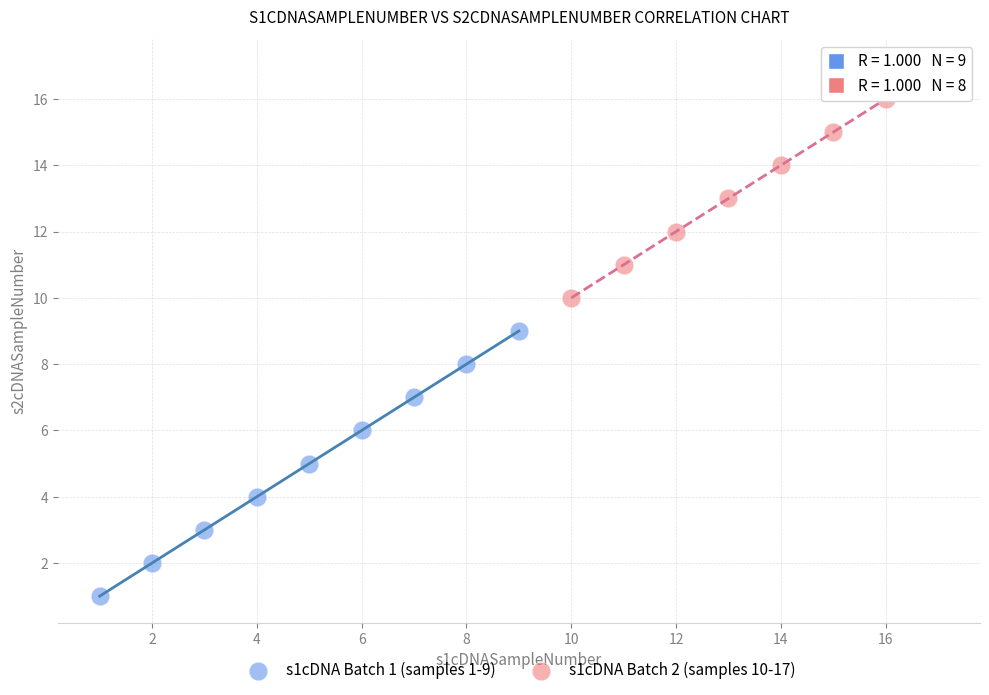

Which series reaches the minimum Y coordinate?

s1cDNA Batch 1 (samples 1-9)